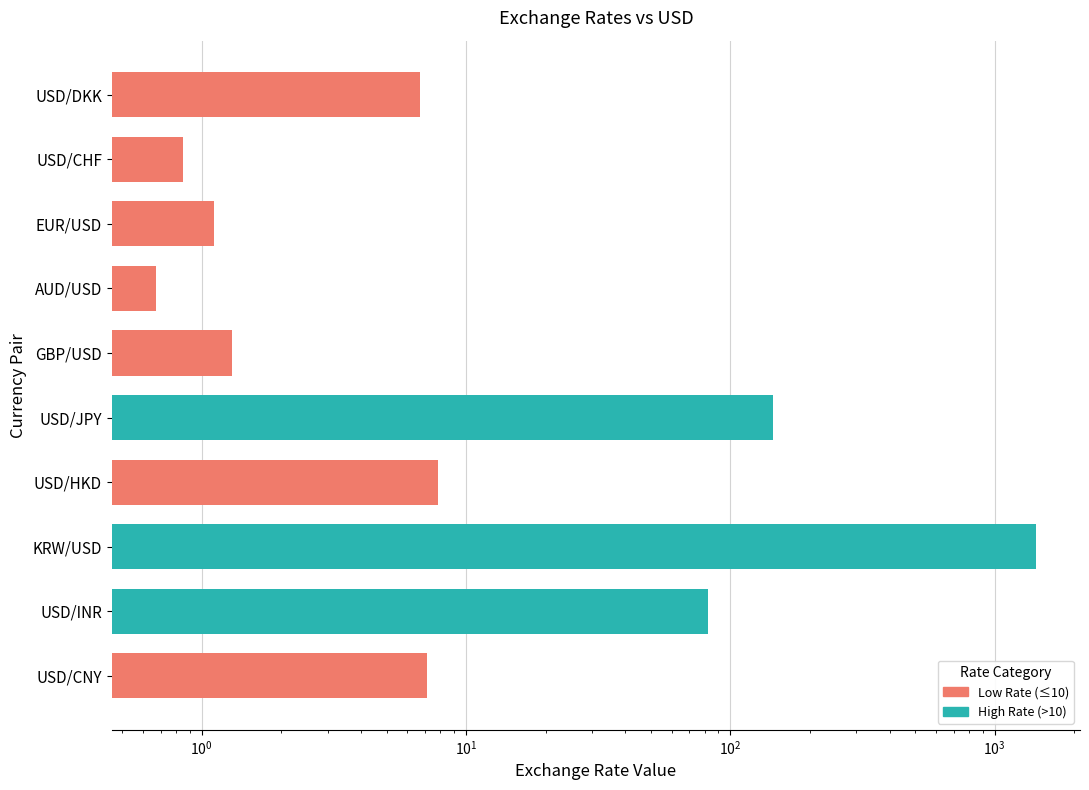

What is the value of the 3rd bar from the left?

1.1